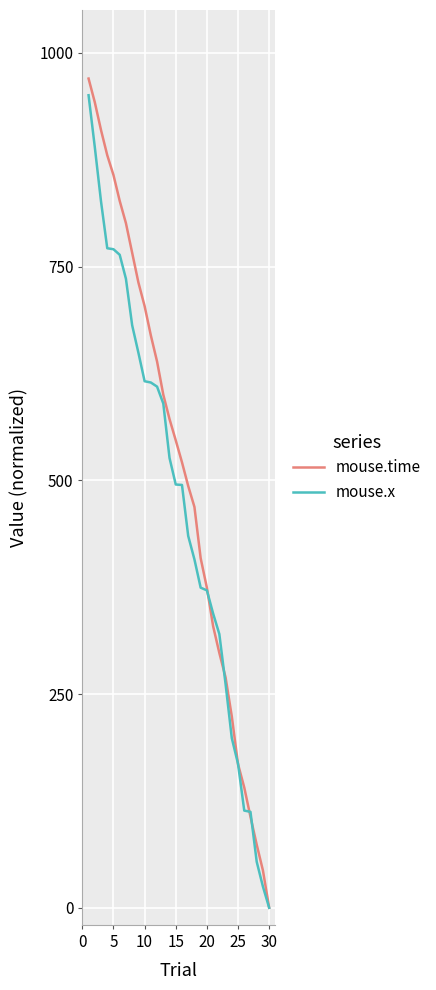

At how many categories does at least one series exceed 583?

13